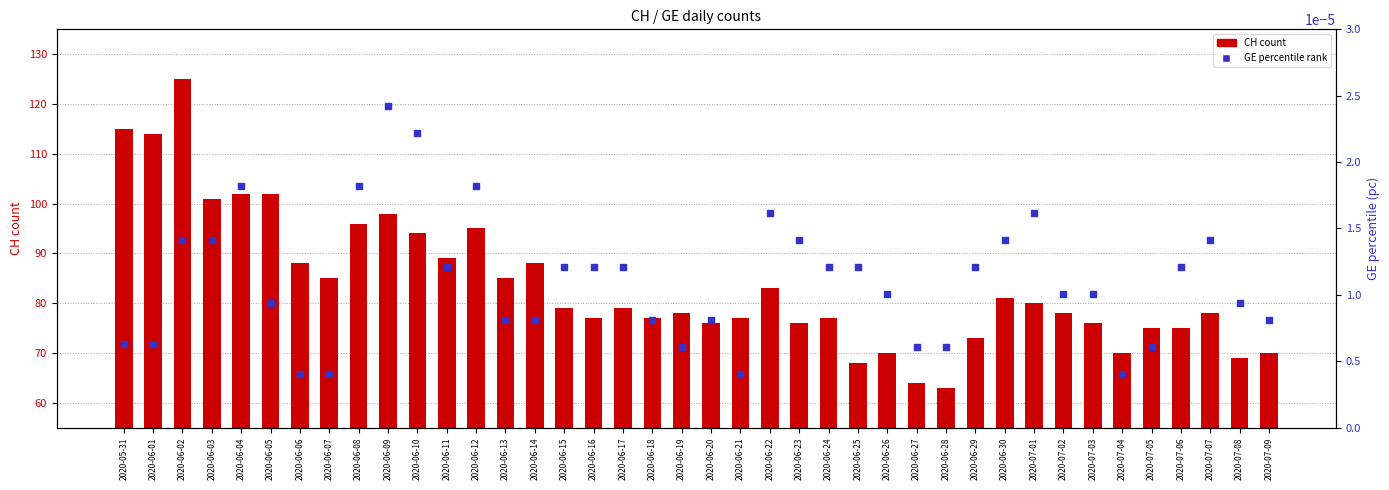

What is the total value across all series at 2020-06-15?

79.0